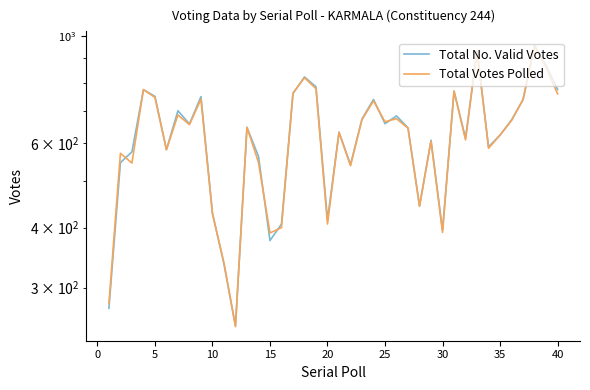

Does the chart have visible grid lines?

No